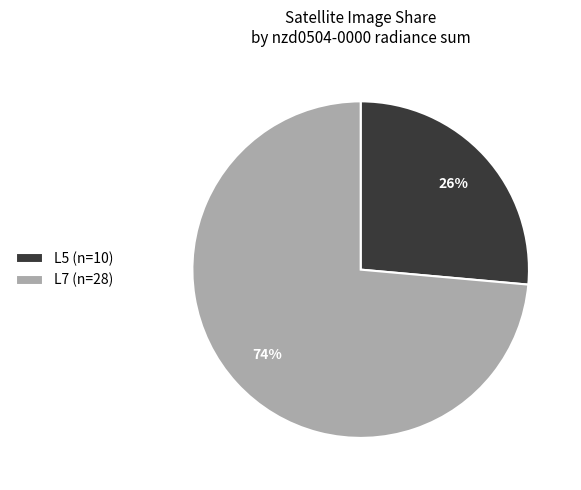

Does any single category account for the majority?

Yes